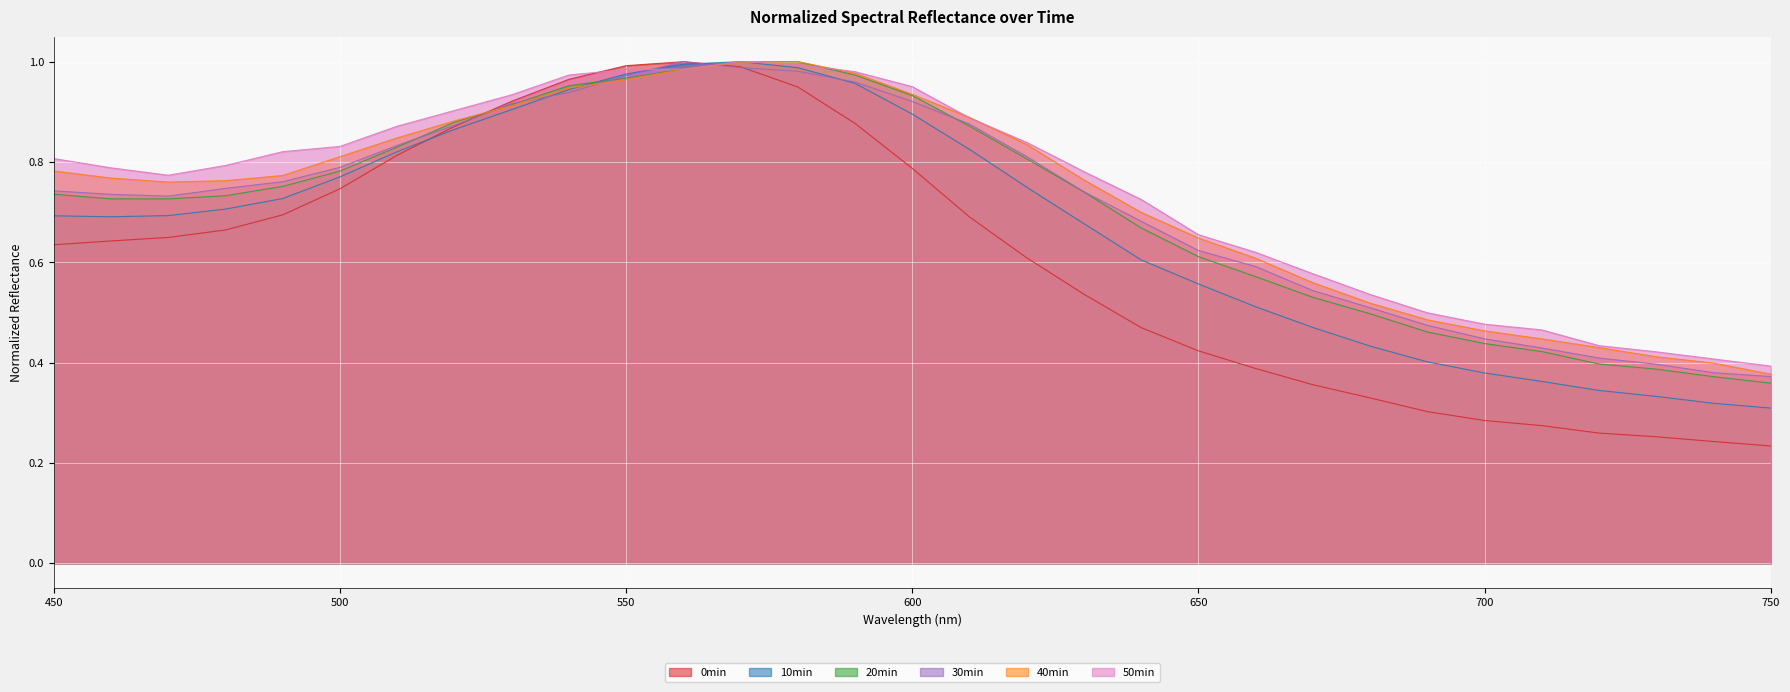

Which has a higher value, 510 or 740?

510